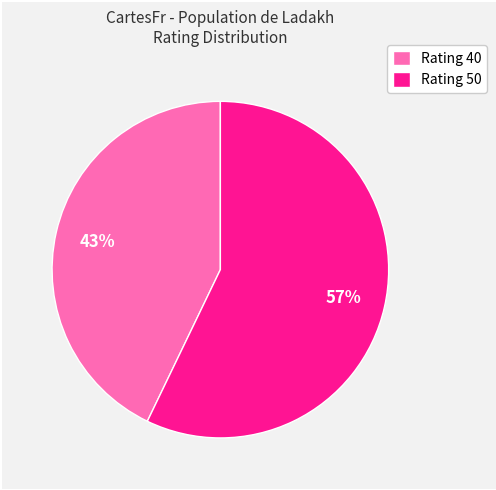

To the nearest percent, what percentage of the pie is Rating 50?

57%